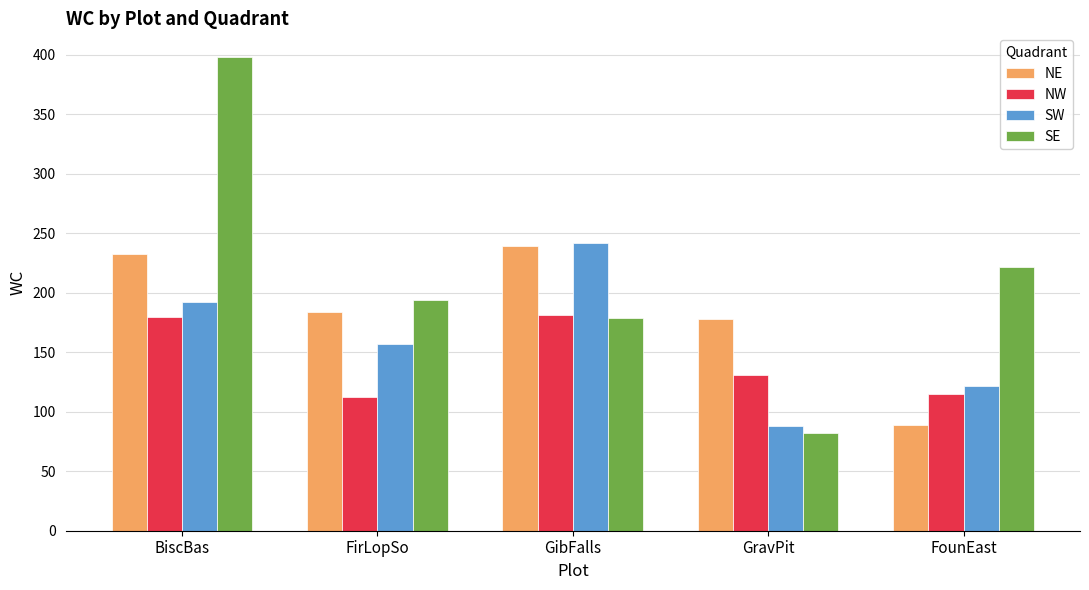

How many data points does each series have?

5